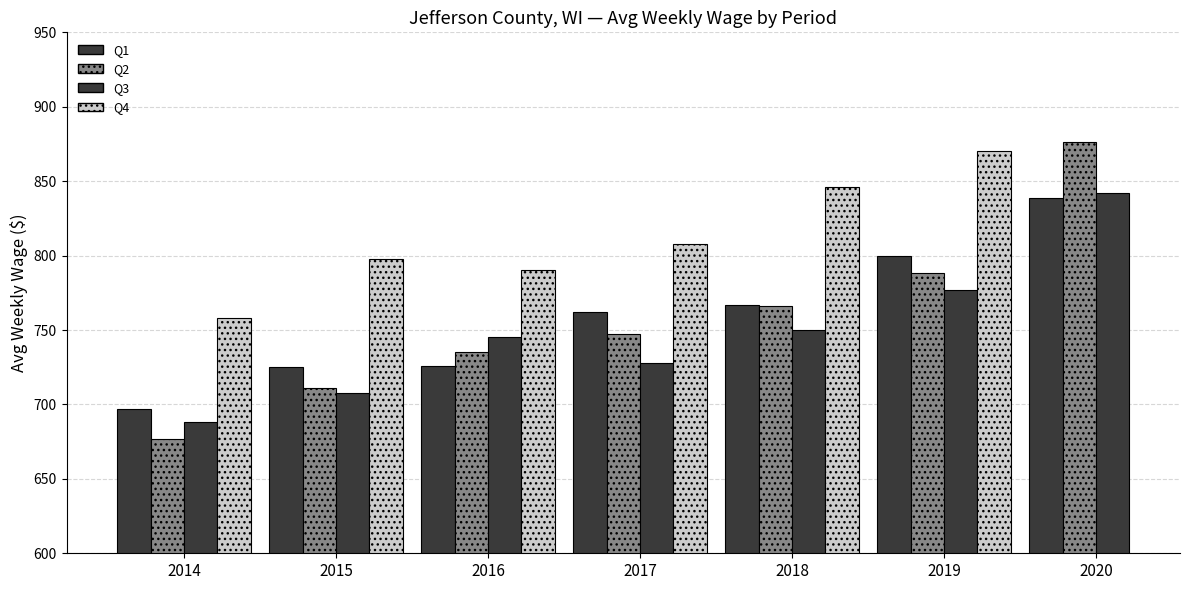

What is the difference between the maximum and second lowest values?

188